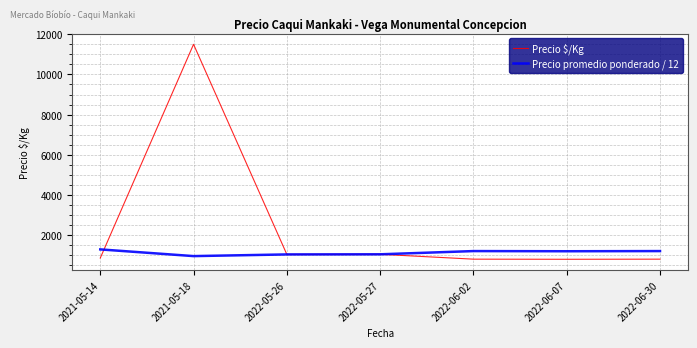

Is the value of Precio promedio ponderado / 12 at 2021-05-14 greater than the value of Precio $/Kg at 2022-05-27?

Yes